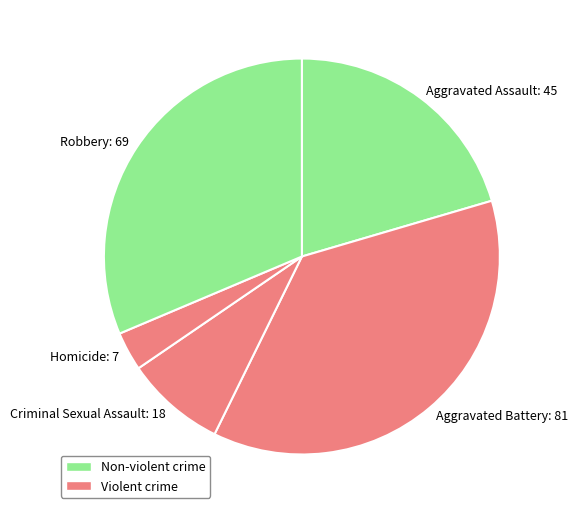

Rank the categories by value from highest to lowest.

Aggravated Battery, Robbery, Aggravated Assault, Criminal Sexual Assault, Homicide